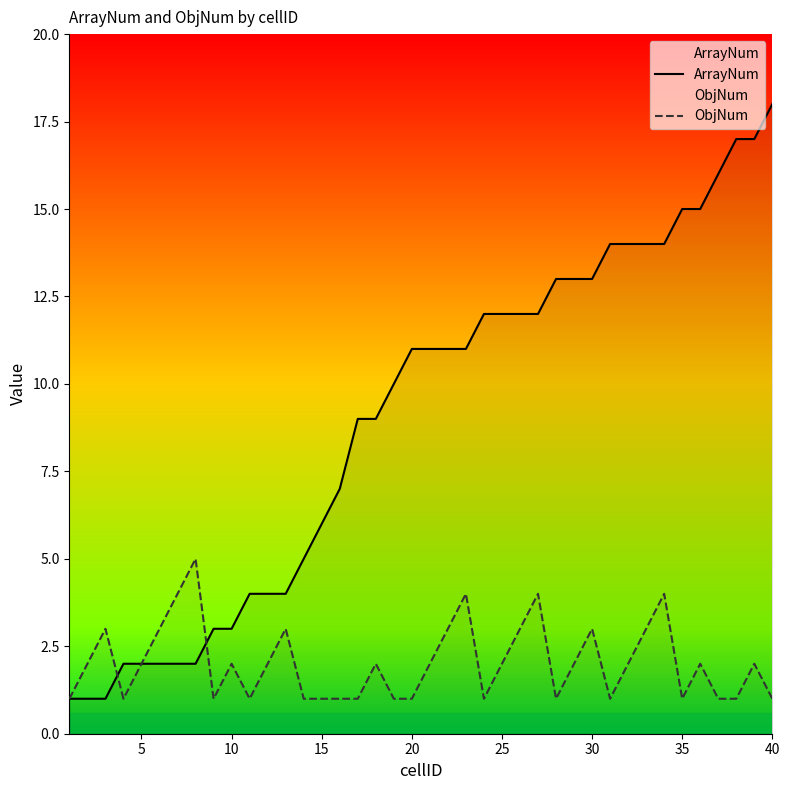

Which series has the largest total across all categories?

ArrayNum